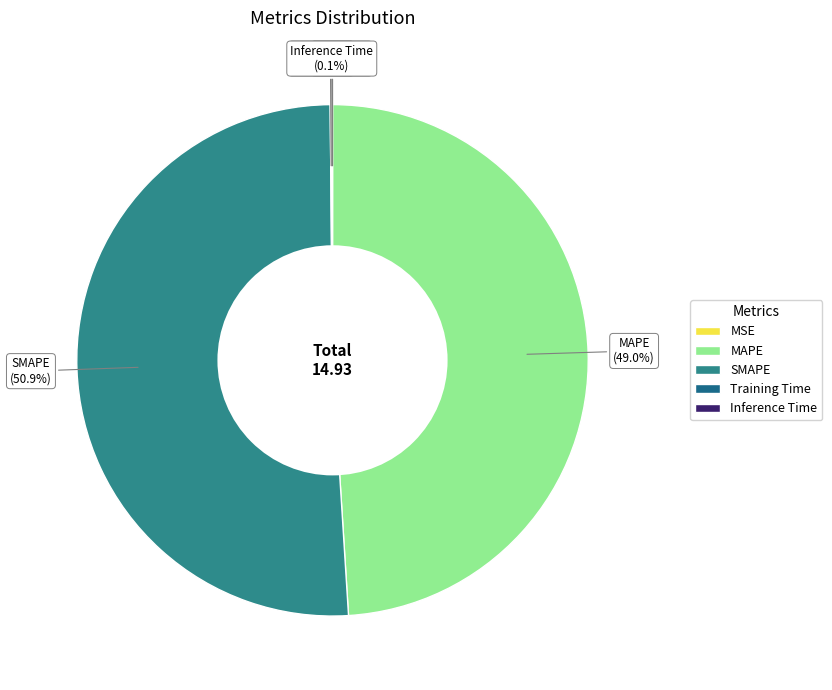

What is the ratio of the value at MAPE to the value at SMAPE?

1.0